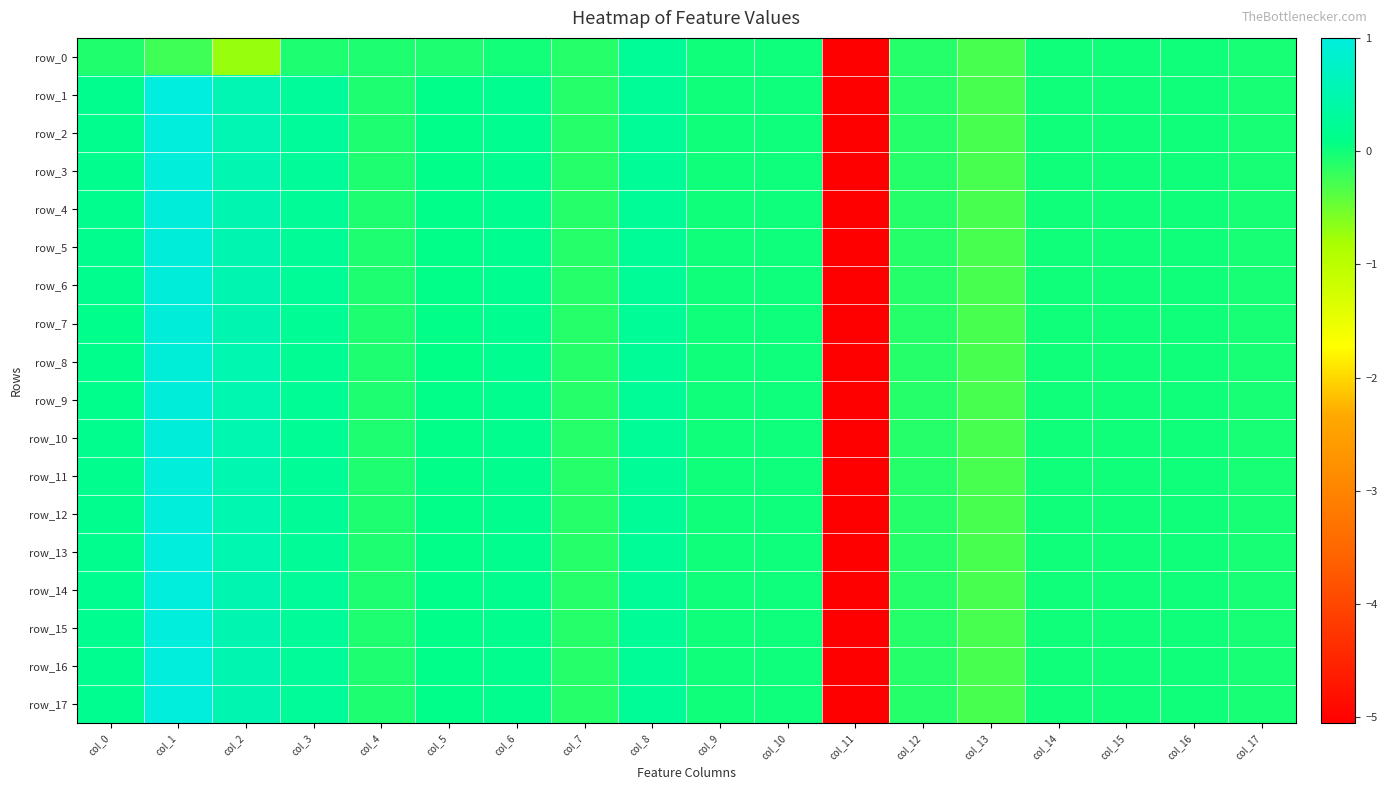

True or false: row_14 has a value of -0.3 at col_13.

True